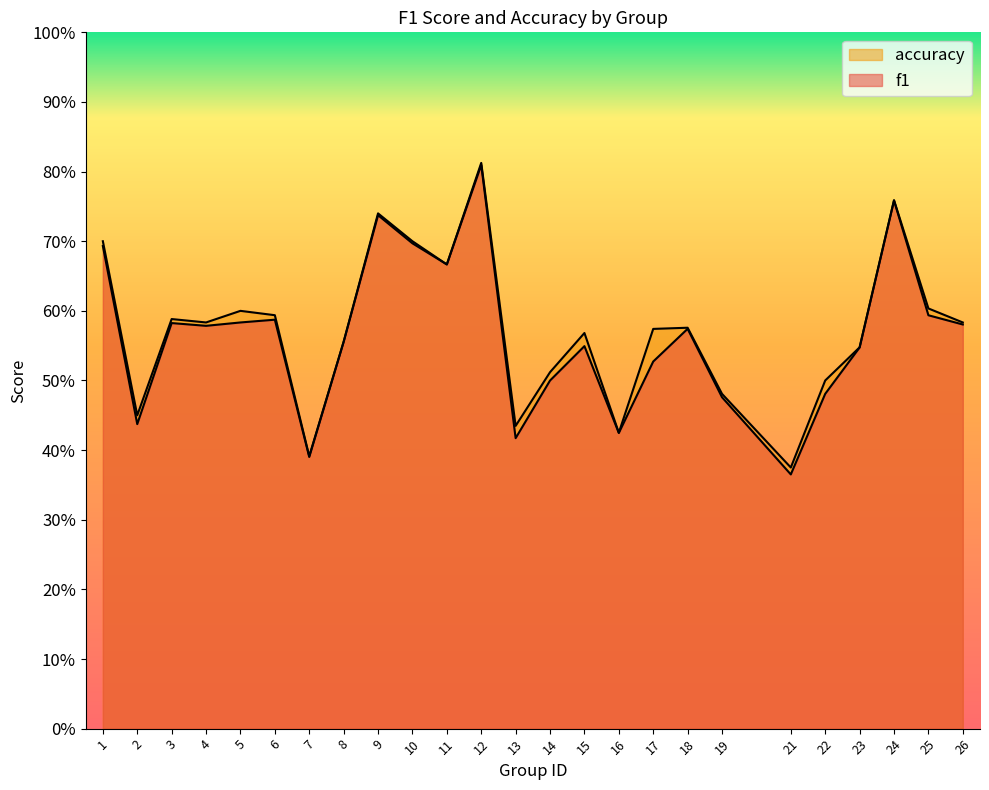

How many lines are shown in the chart?

2